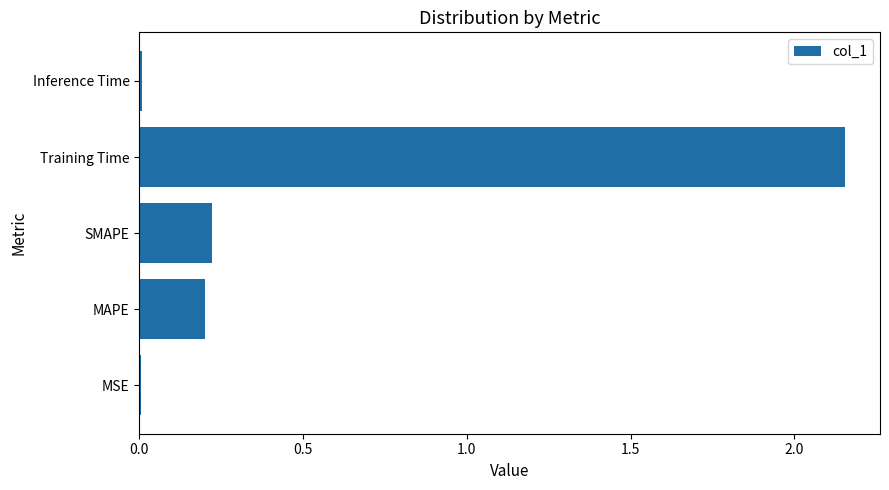

What is the sum of all values?

2.6